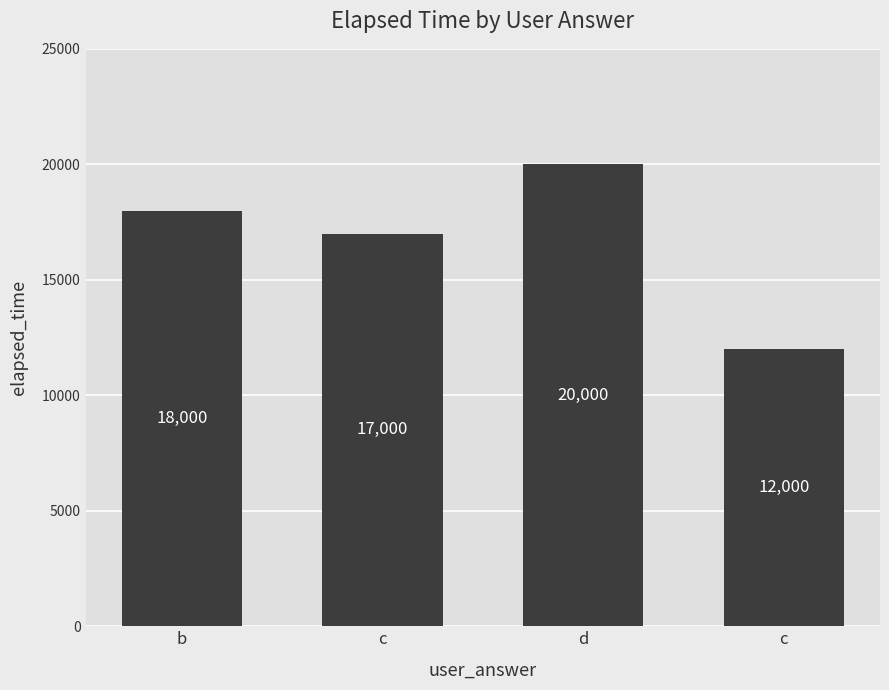

Read the value at c.

12000